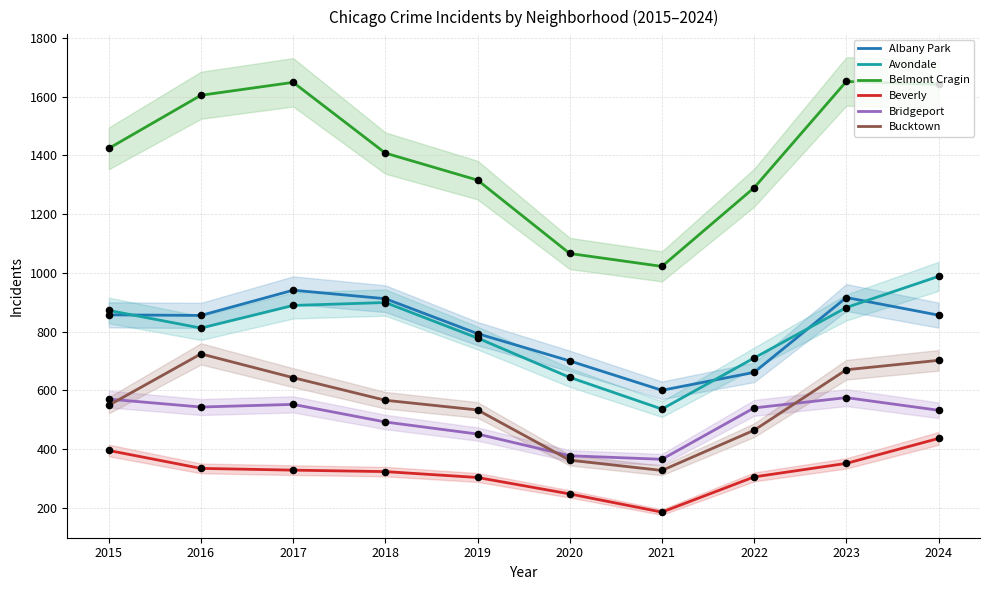

Which series contains the lowest Y value?

Beverly